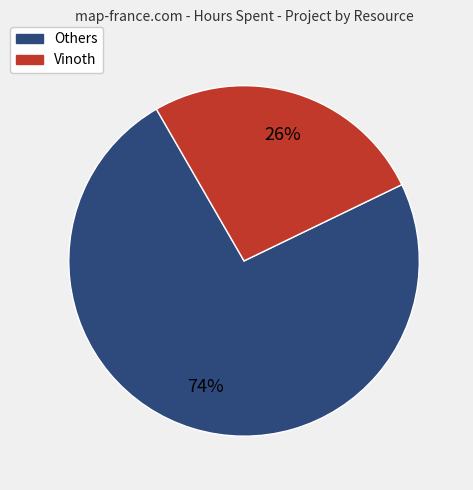

Is there a majority slice in this chart?

Yes